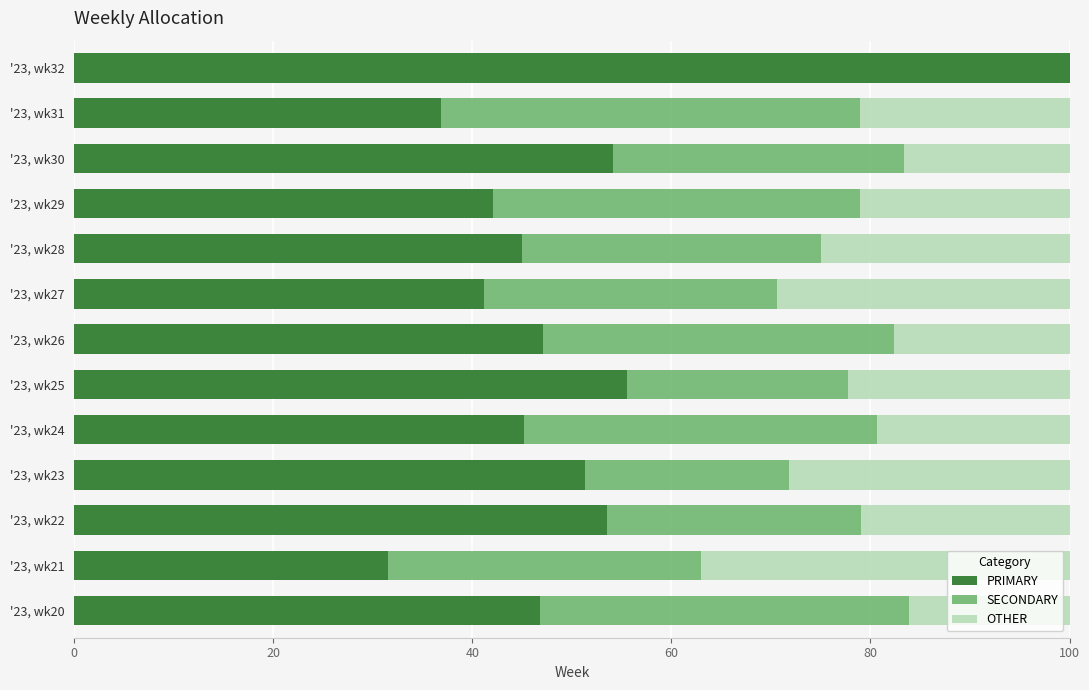

Which category has the highest value in the PRIMARY series?

'23, wk32